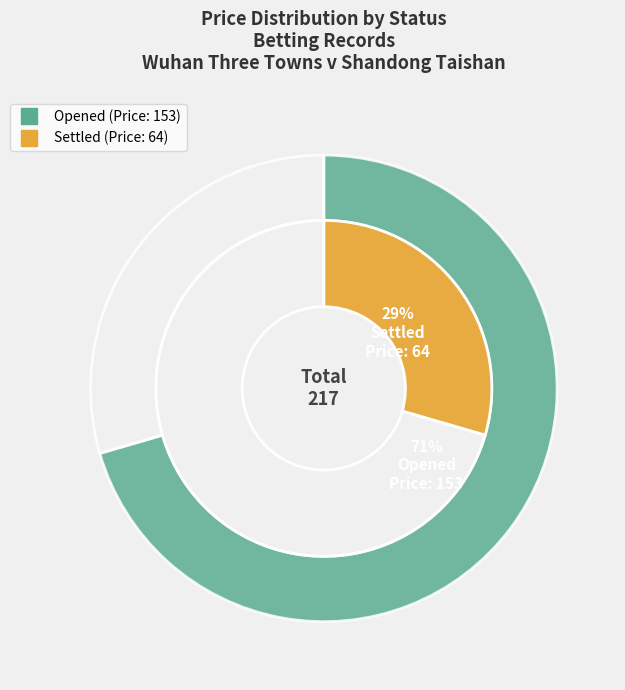

To the nearest percent, what is the average slice percentage?

50%